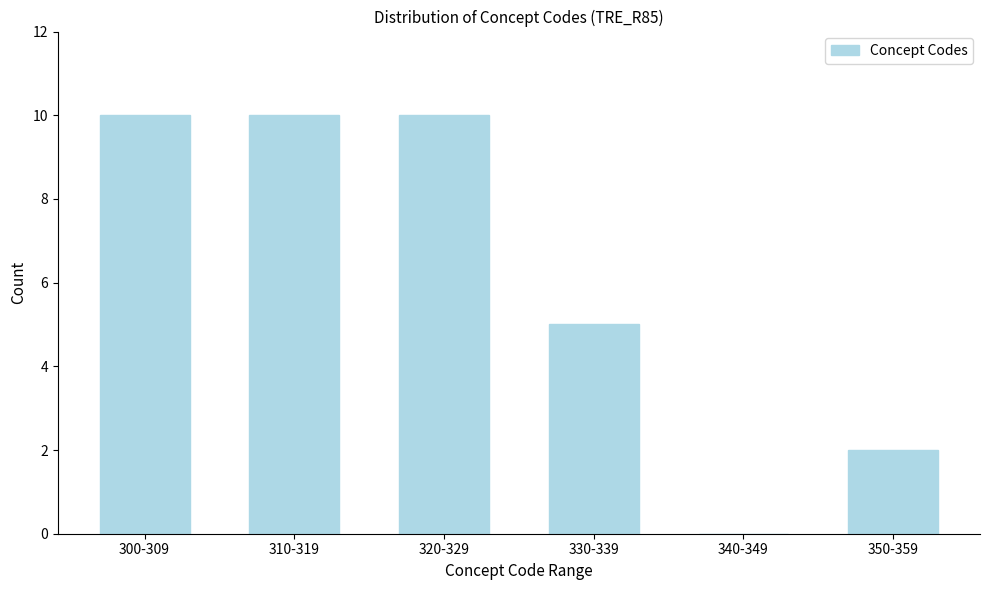

Reading left to right, list all the values displayed in this chart.

300-309=10	310-319=10	320-329=10	330-339=5	340-349=0	350-359=2